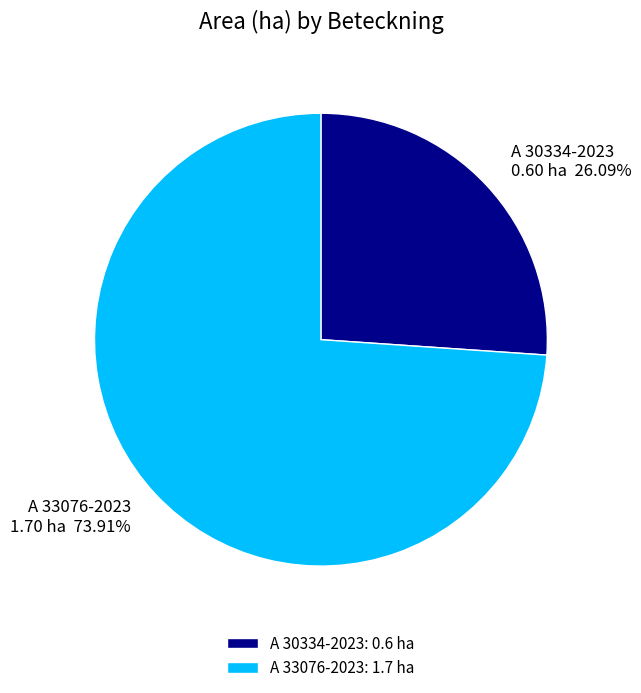

What is the total percentage of A 30334-2023 and A 33076-2023?

100.0%